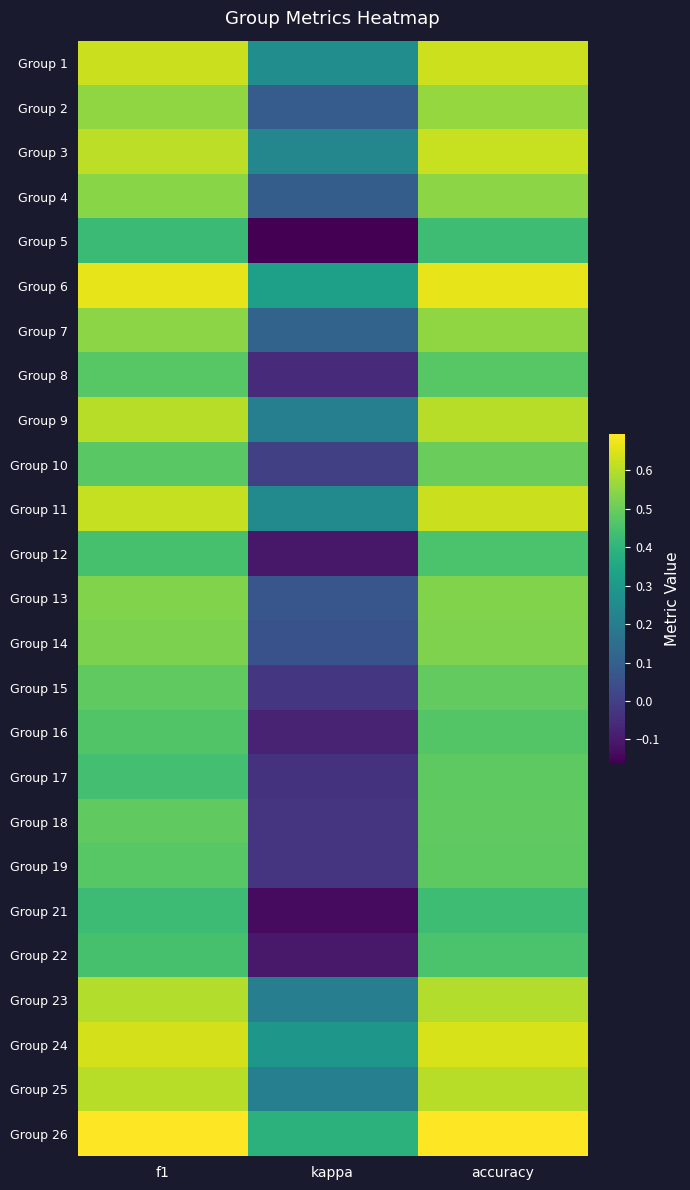

Which label corresponds to the largest value in the chart?

accuracy